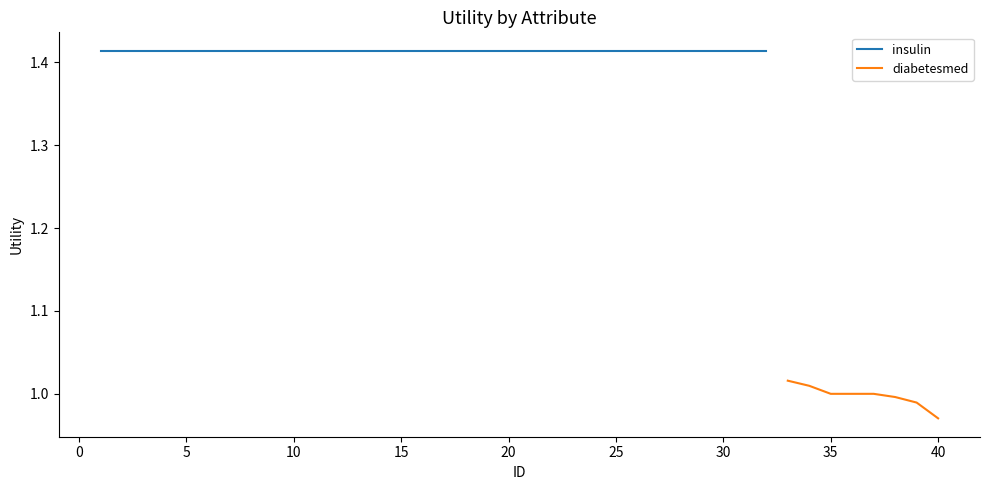

Which category has the lowest value in the diabetesmed series?

40